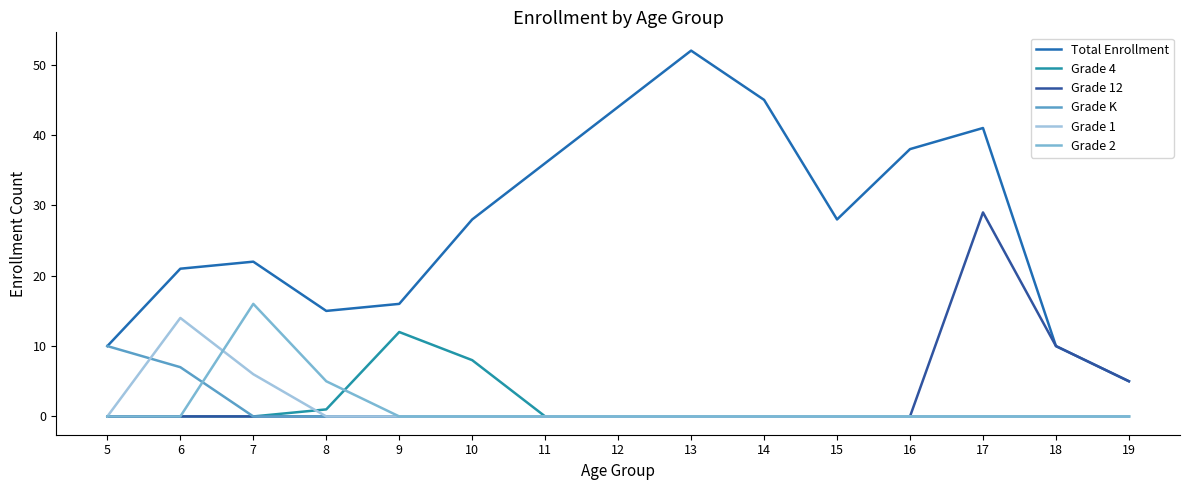

At which label is Grade 2 closest to 8?

8